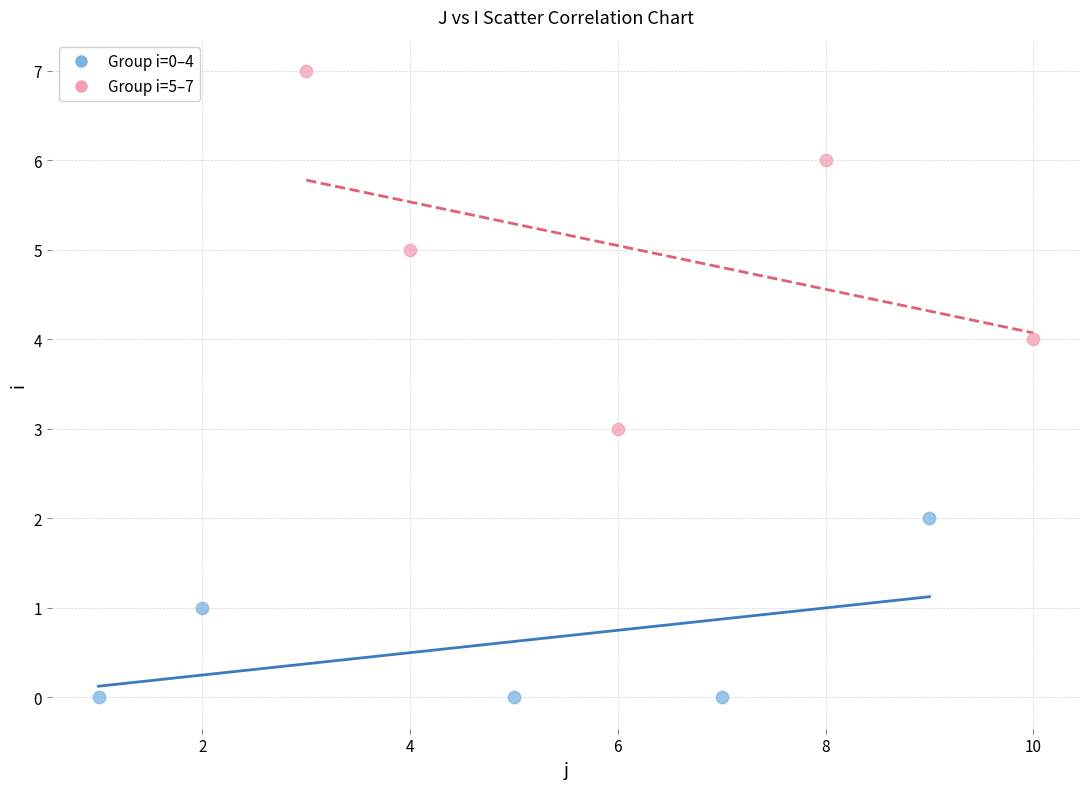

Which series has the widest spread of Y values?

Group i=5–7